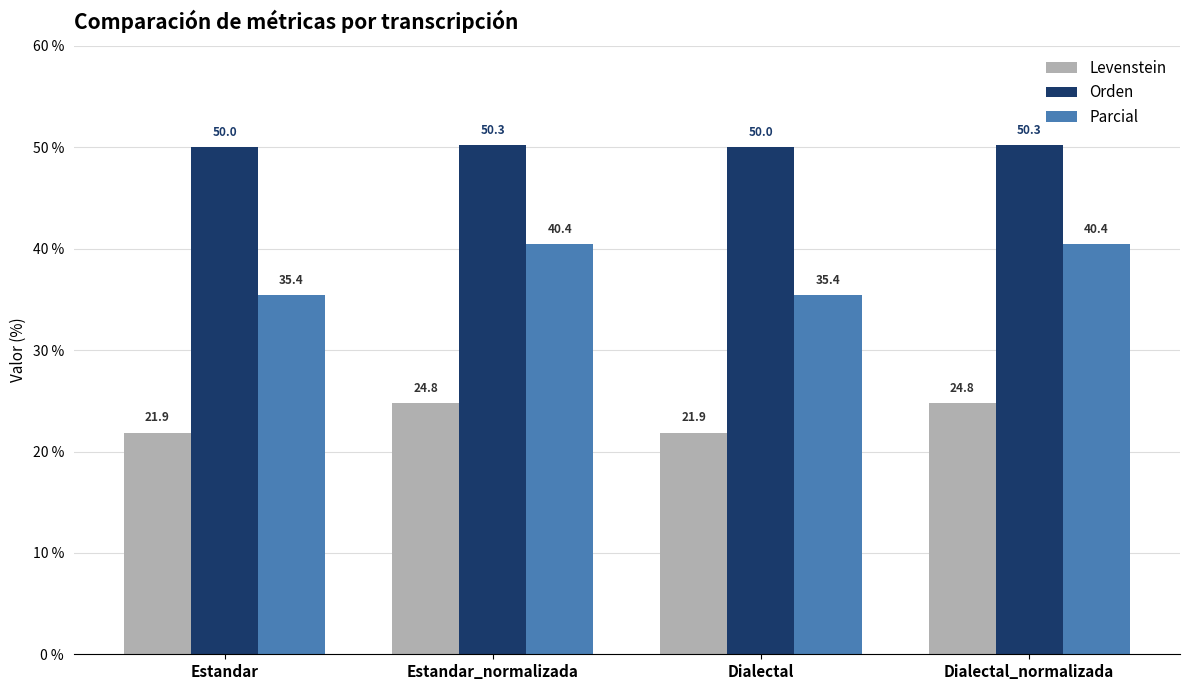

What is the smallest value displayed?

21.9